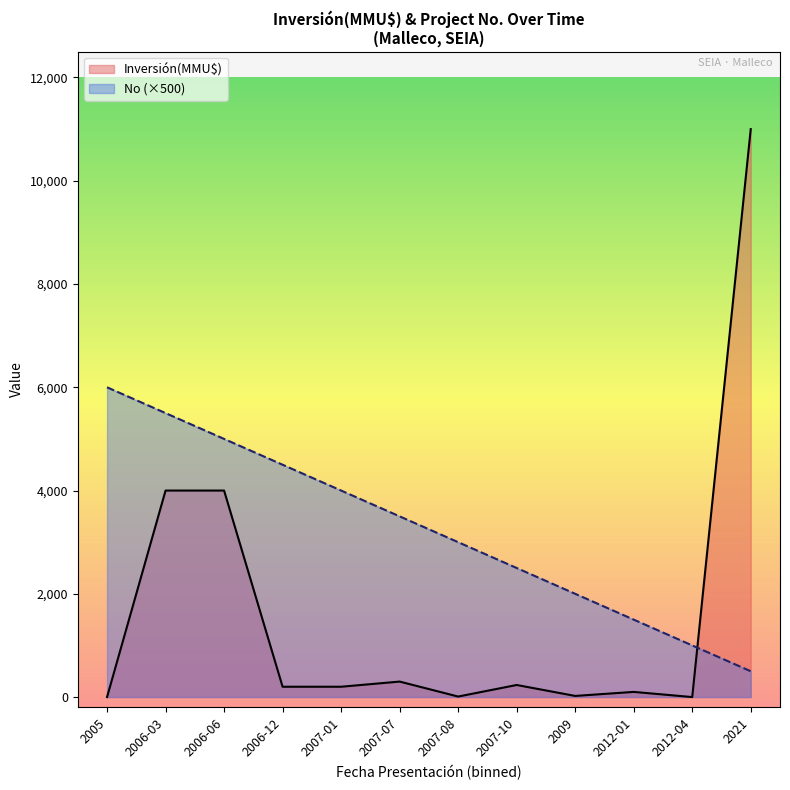

What is the difference between the Inversión(MMU$) values at 2012-04 and 2007-08?

10